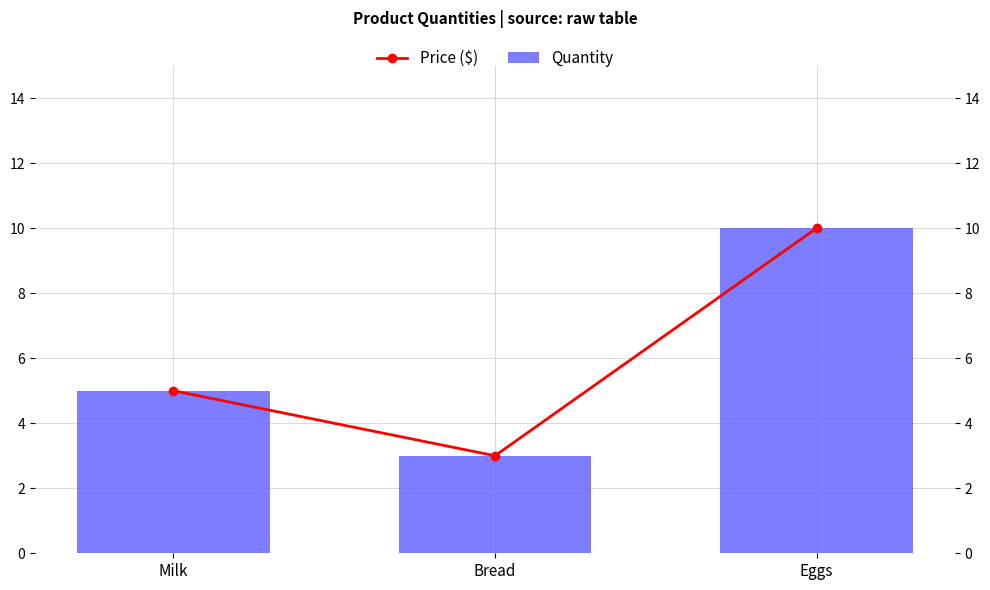

The Price ($) series shows 2 at Bread. True or false?

False